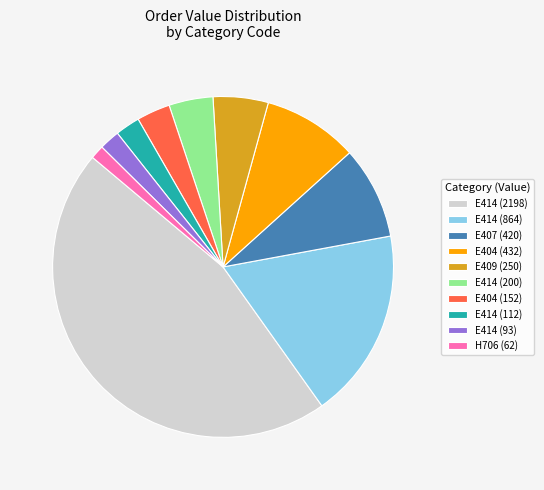

Count the number of slices in the pie.

10